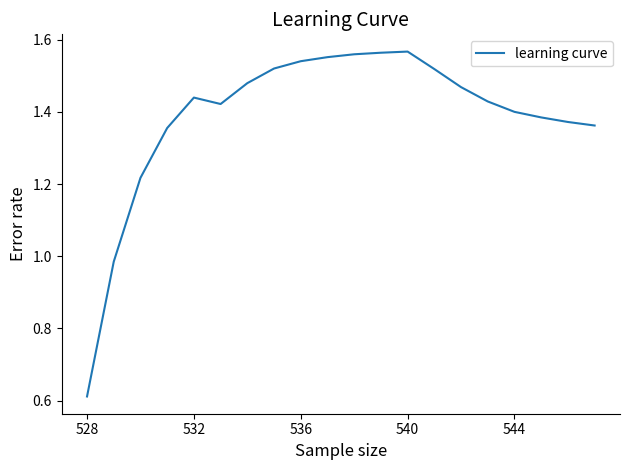

Is this an area chart (filled region under the line)?

No